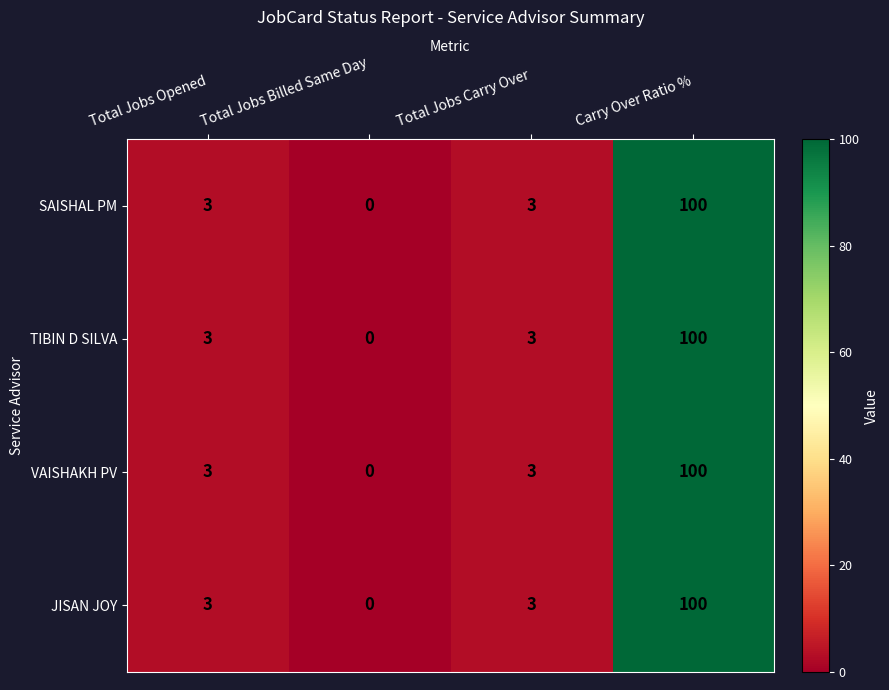

True or false: VAISHAKH PV has a value of -50 at Total Jobs Billed Same Day.

False